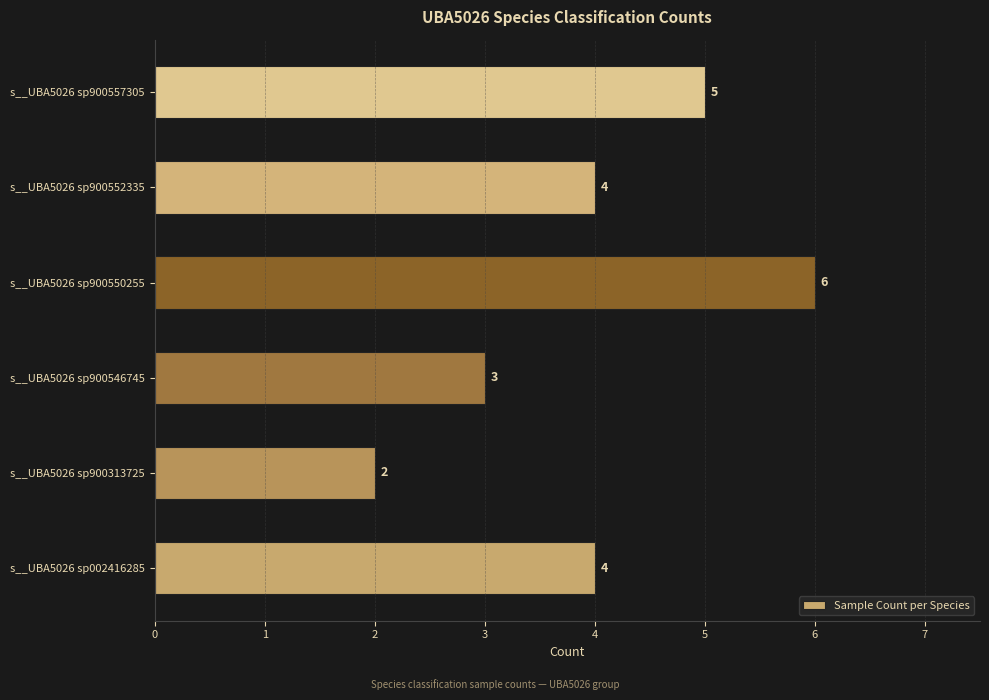

True or false: the data shows 4 at s__UBA5026 sp900552335.

True